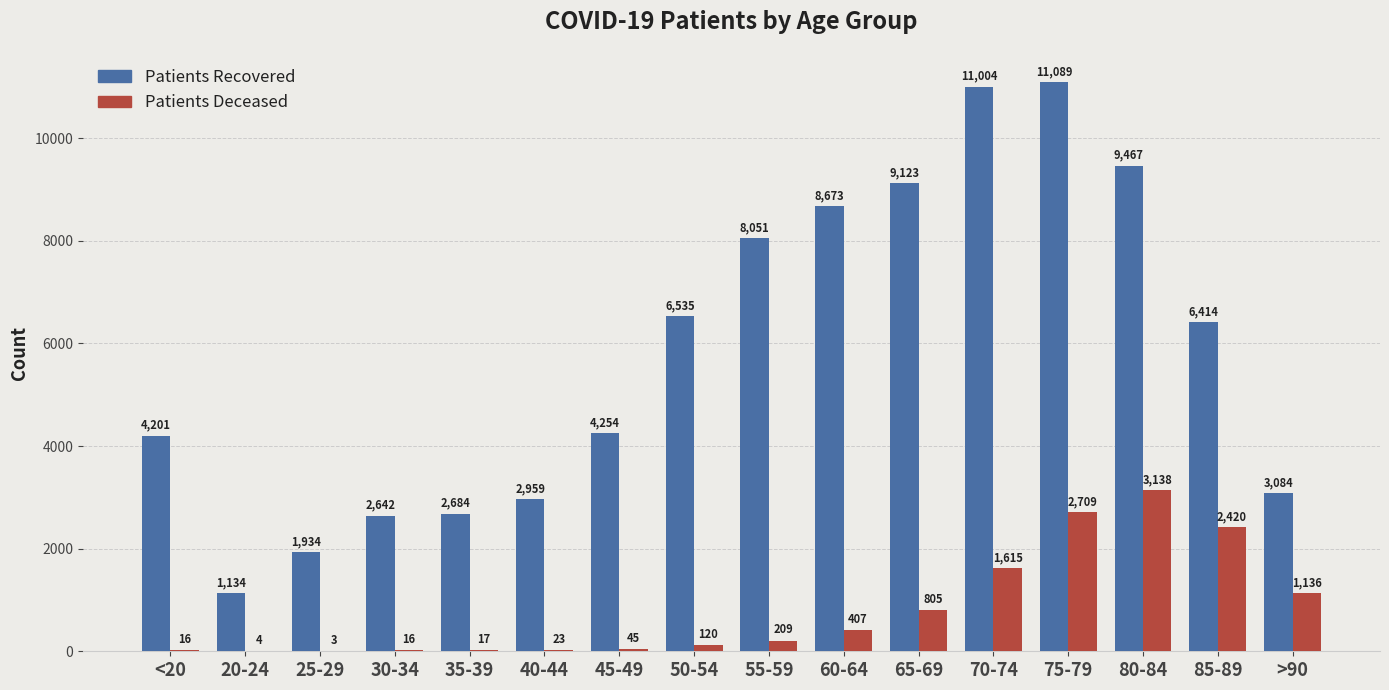

At which category is the sum across all series the highest?

75-79